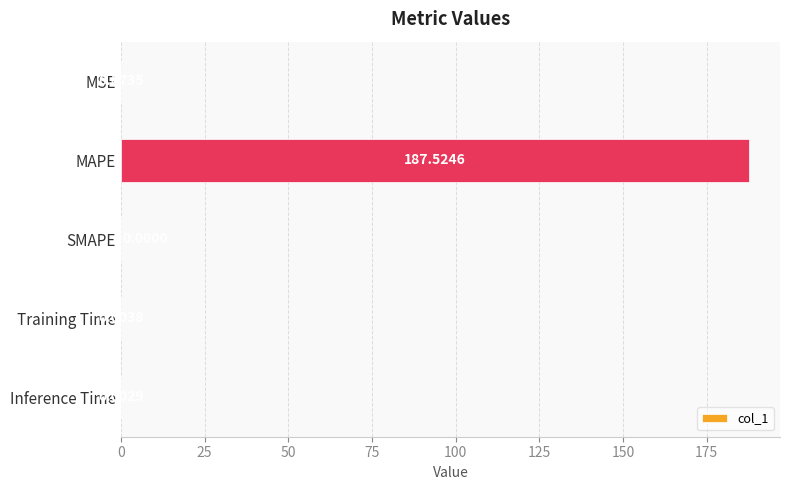

Are the bars grouped side by side (vs. stacked)?

No